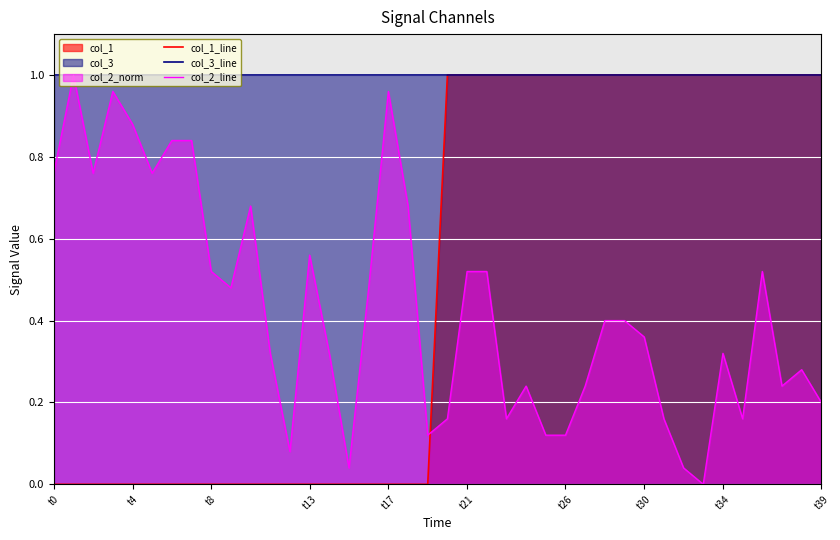

What position from the left is 12?

13